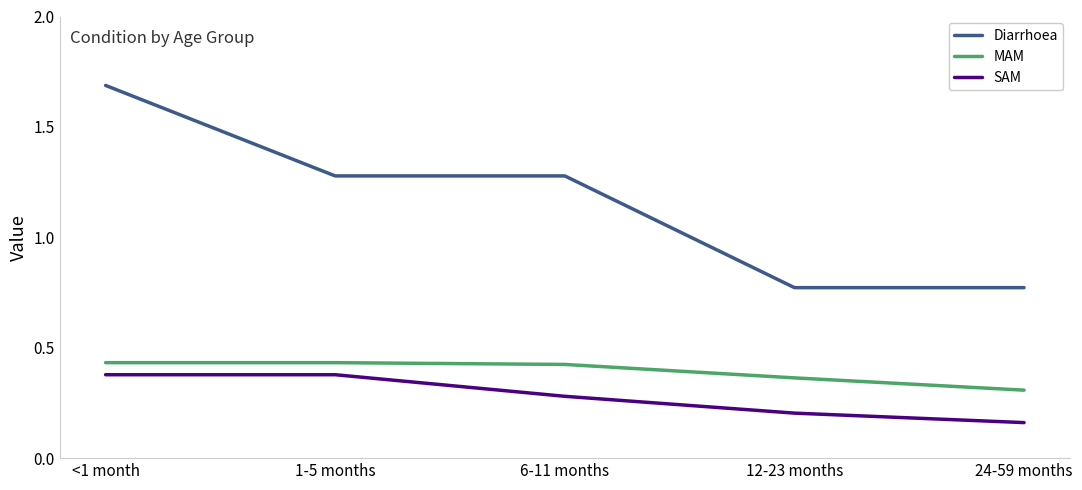

Between <1 month and 24-59 months, which series saw the biggest shift?

Diarrhoea